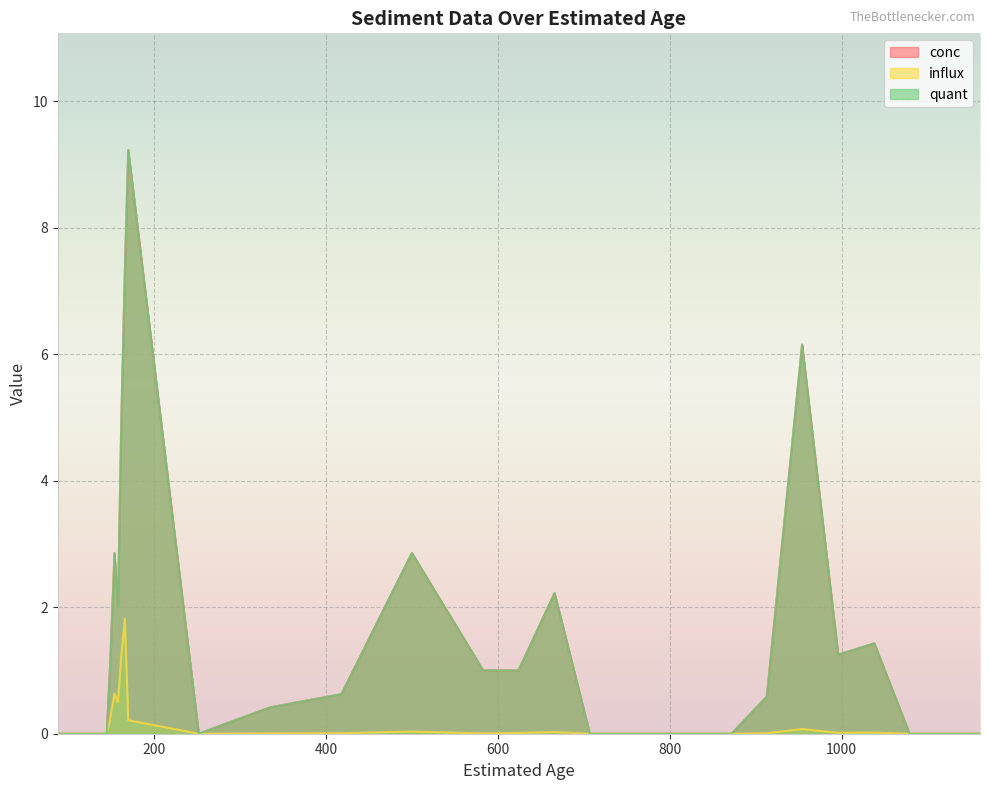

The value of influx at 666 is 0.0. True or false?

True